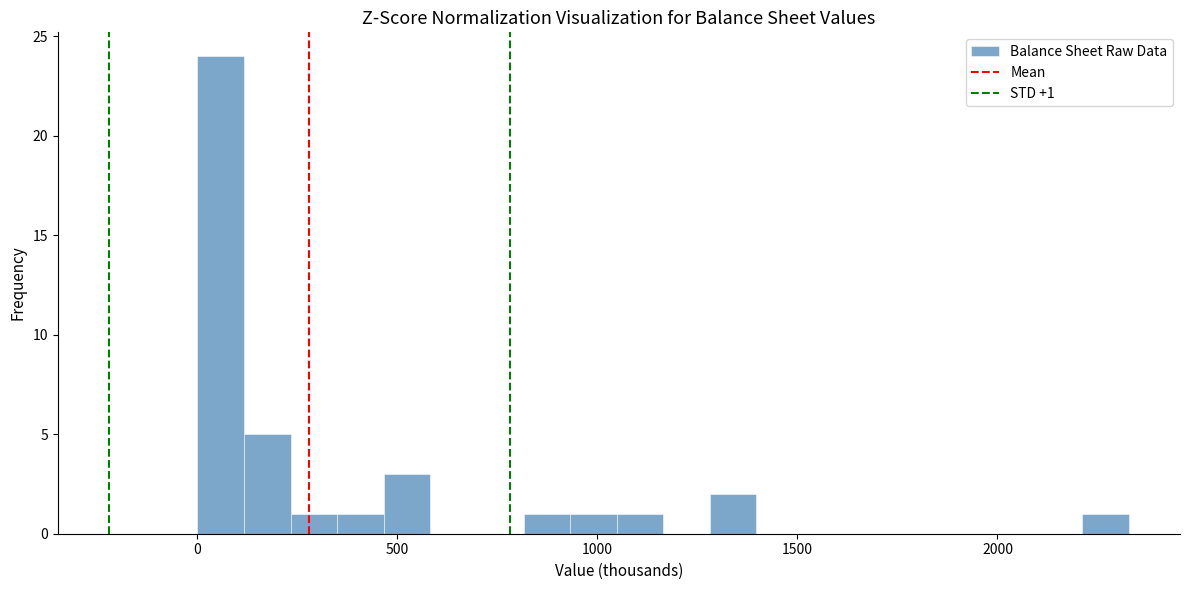

Around what value on the x-axis is the tallest bar? Give the approximate position of its centre, as read against the axis.

50